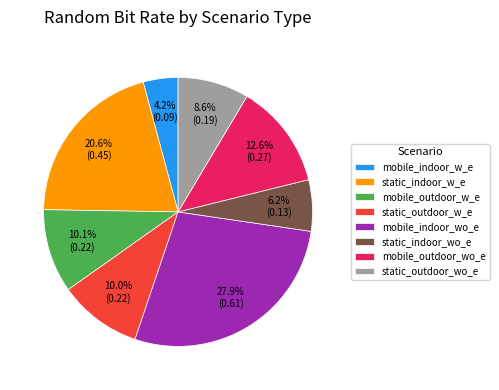

Does static_indoor_wo_e account for over 50% of the chart?

No